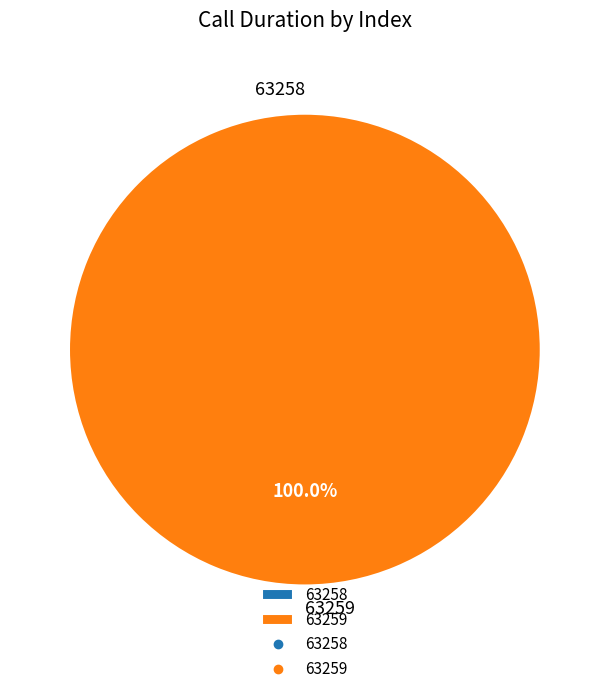

What is the change in value from 63258 to 63259?

+30